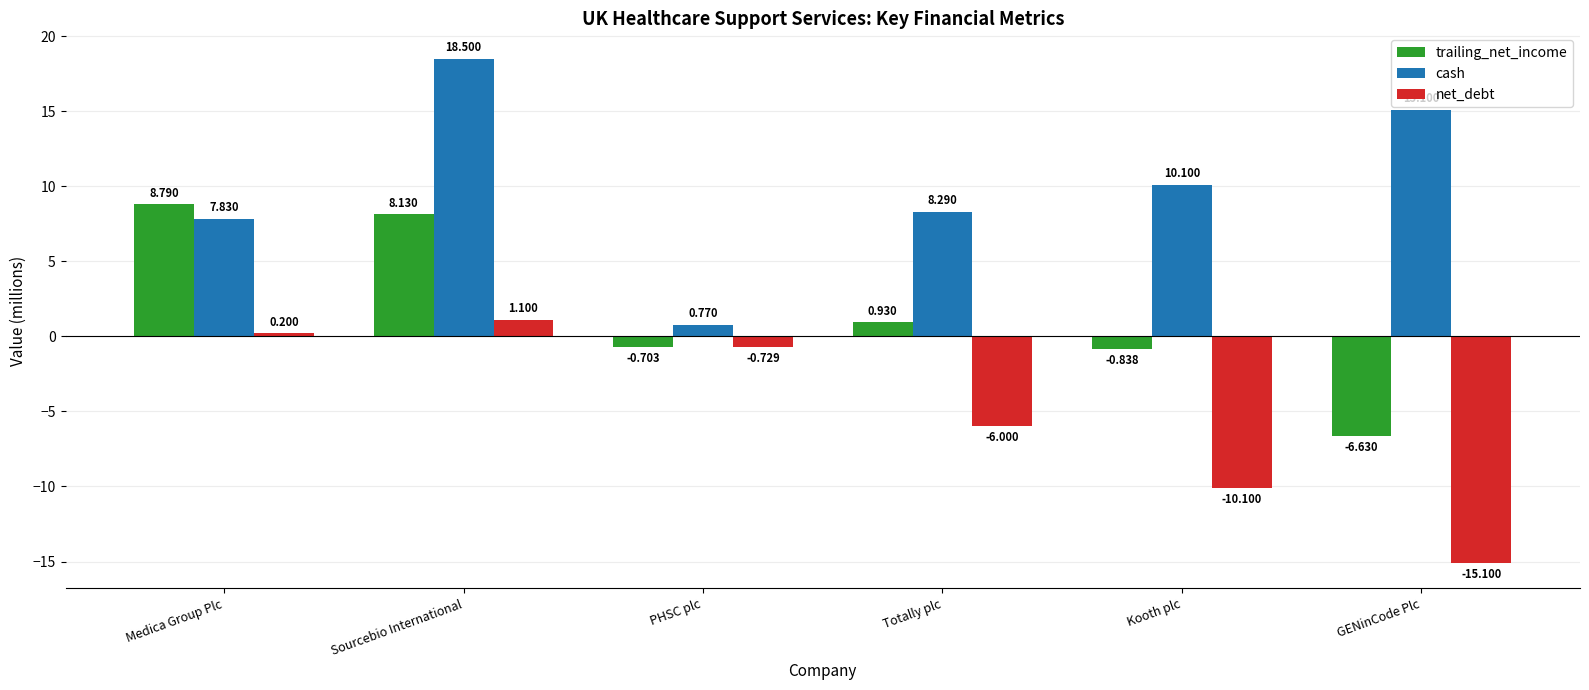

How many negative values does the net_debt series have?

4